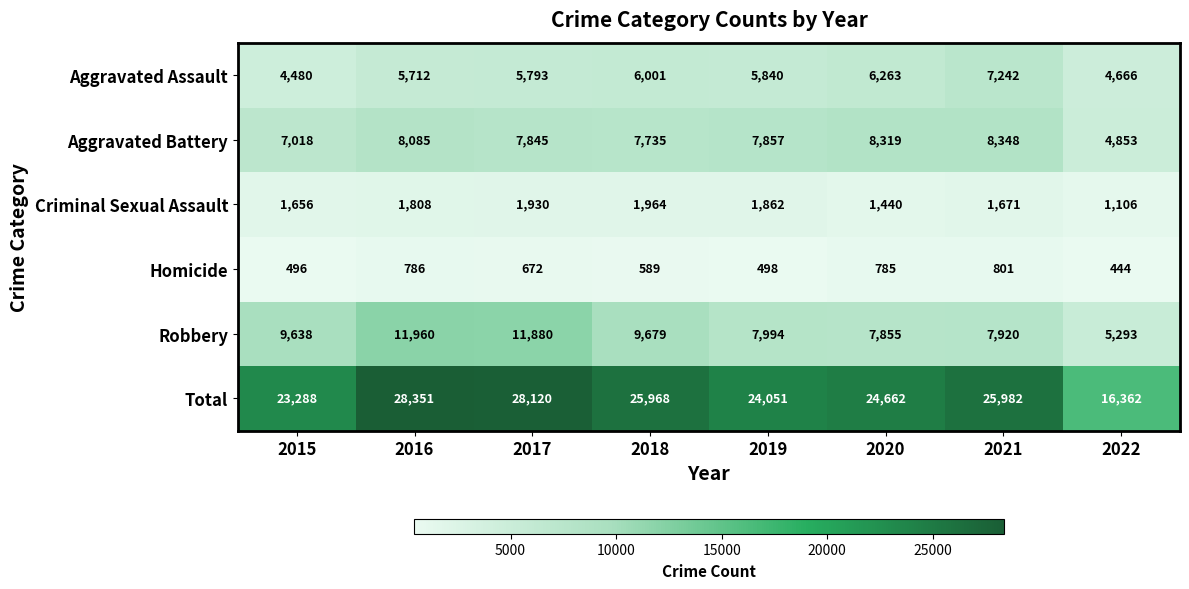

True or false: Criminal Sexual Assault has a value of 617 at 2022.

False